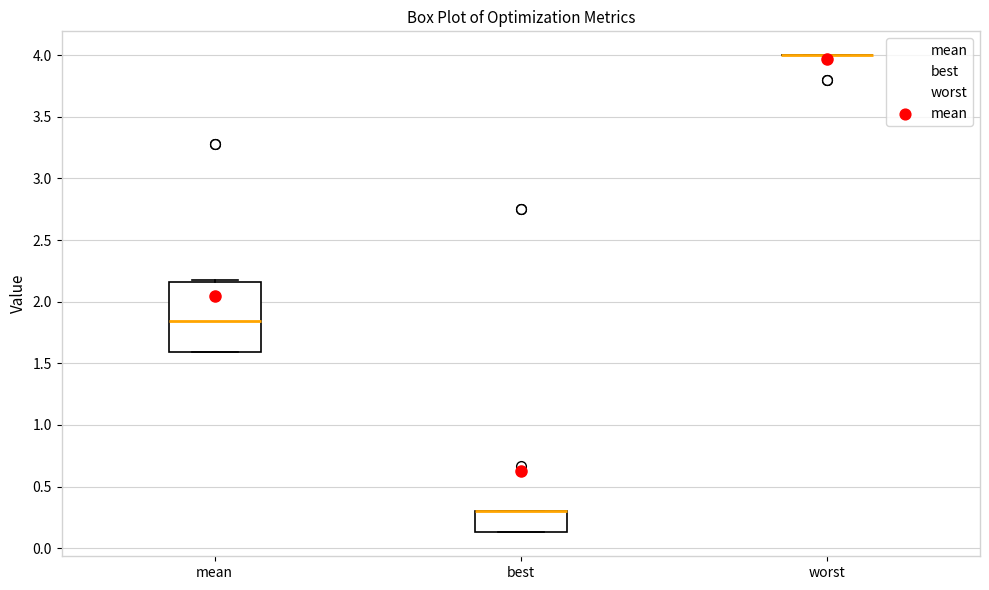

Reading left to right, transcribe this box plot: for each box, give where its median line is, the range the box spans, and where its two whiskers end, as read against the y-axis. The values are not printed on the chart, so give them approximately, as read against the axis.

mean: median 1.85, box 1.60 to 2.15, whiskers 1.60 to 2.15
best: median 0.30 (drawn on the box's upper edge), box 0.15 to 0.30, whiskers 0.15 to 0.30
worst: box collapsed to a line at 4.00, whiskers 4.00 to 4.00